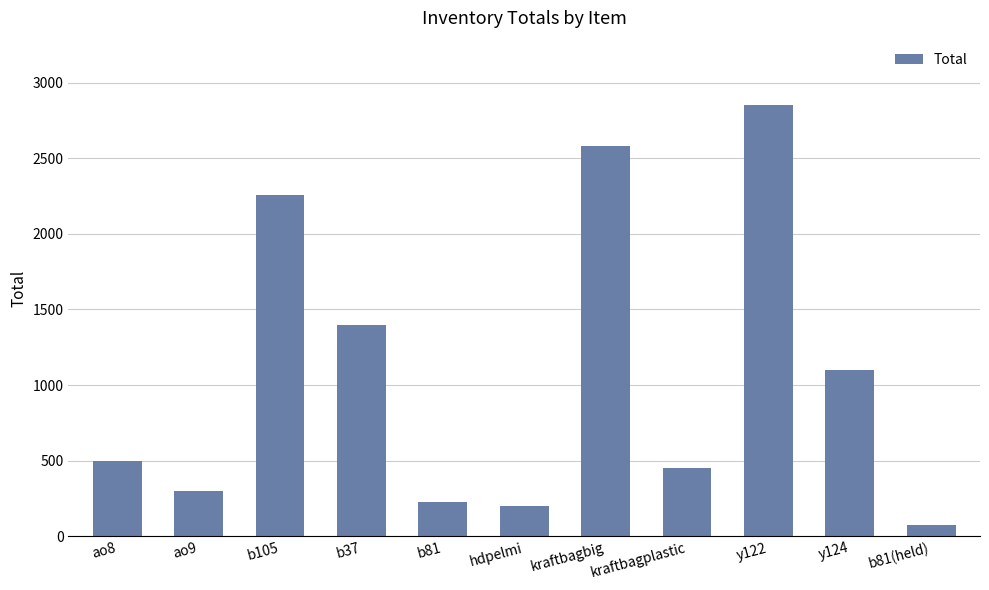

Reading left to right, transcribe all the data shown in this chart.

ao8=500	ao9=300	b105=2260	b37=1400	b81=225	hdpelmi=200	kraftbagbig=2584	kraftbagplastic=450	y122=2850	y124=1100	b81(held)=75